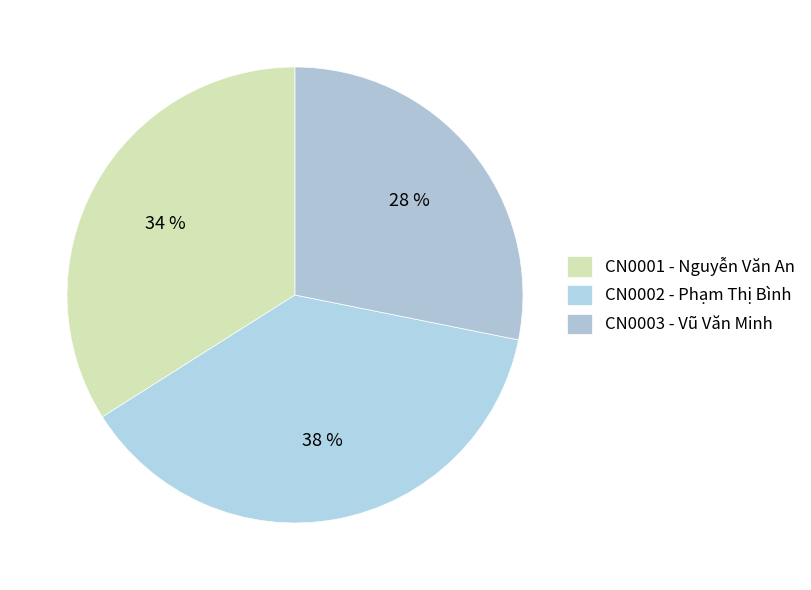

How many segments does this pie chart have?

3